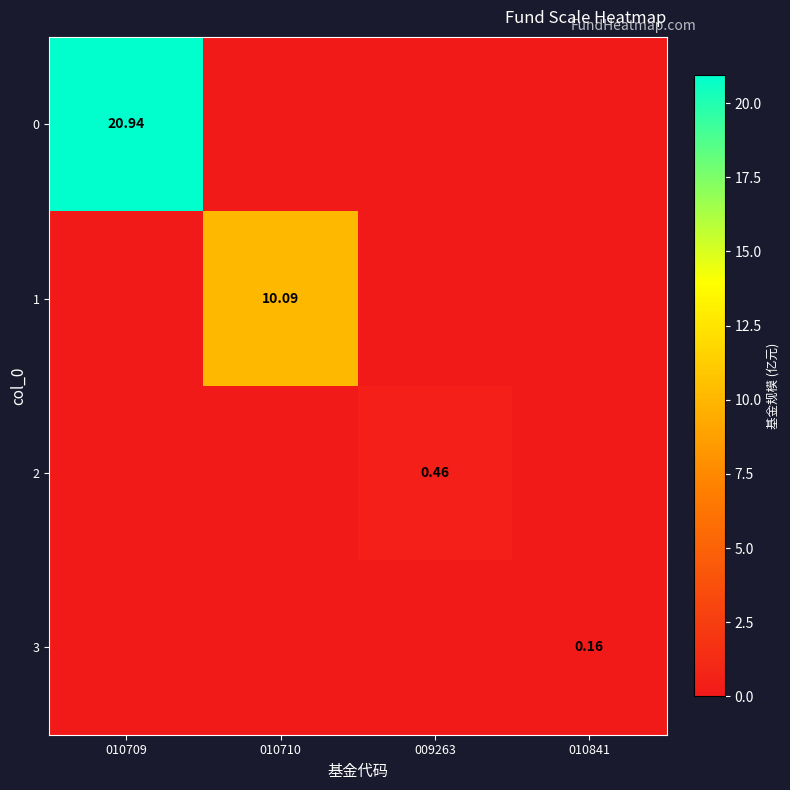

Which category has the highest value across all series?

010709